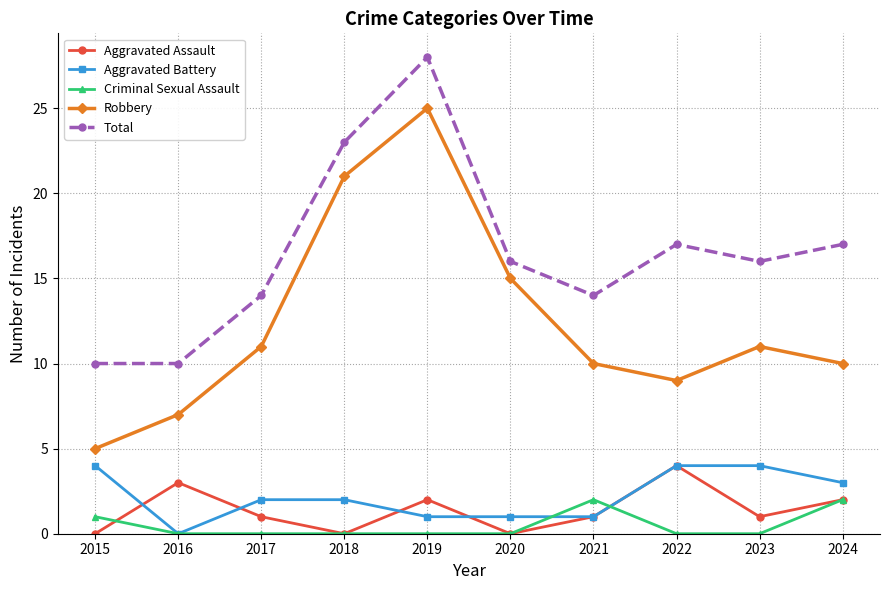

How many values in Aggravated Battery are above zero?

9